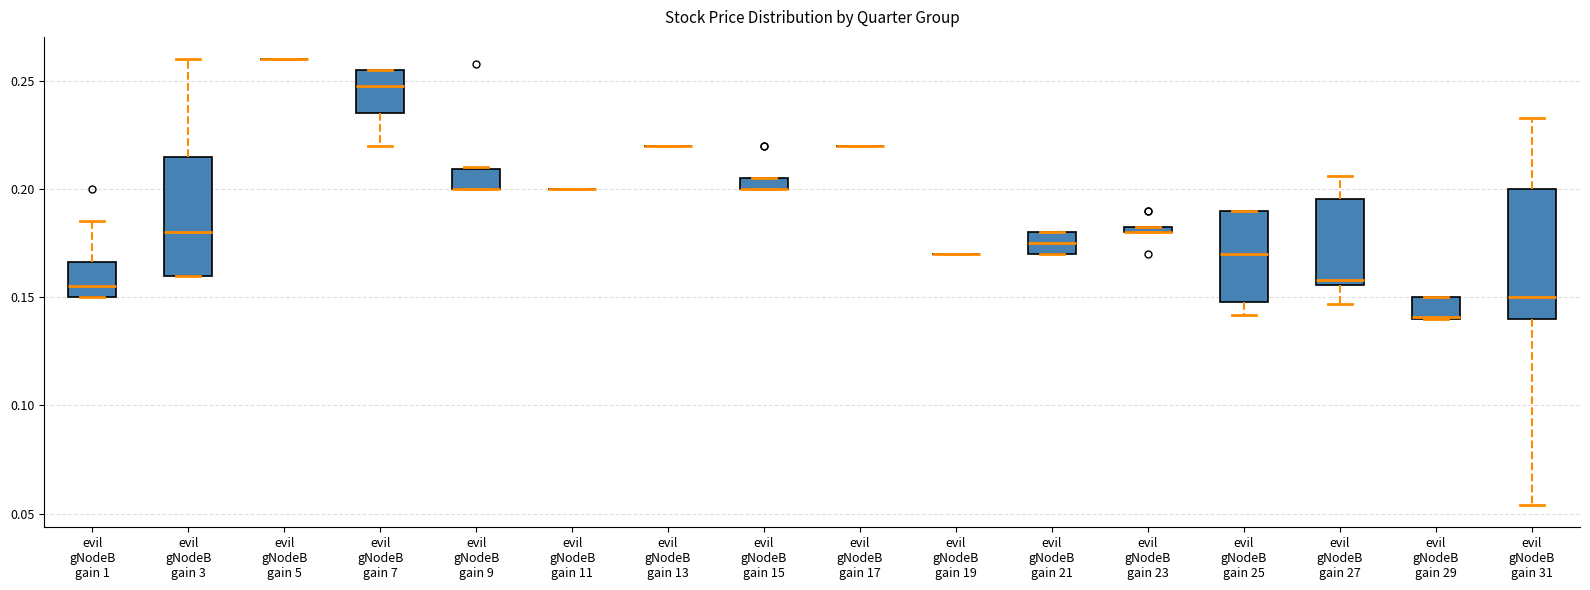

Where is the upper edge of the box for evil gNodeB gain 9 on the y-axis? The values are not printed on the chart, so give them approximately, as read against the axis.

0.210